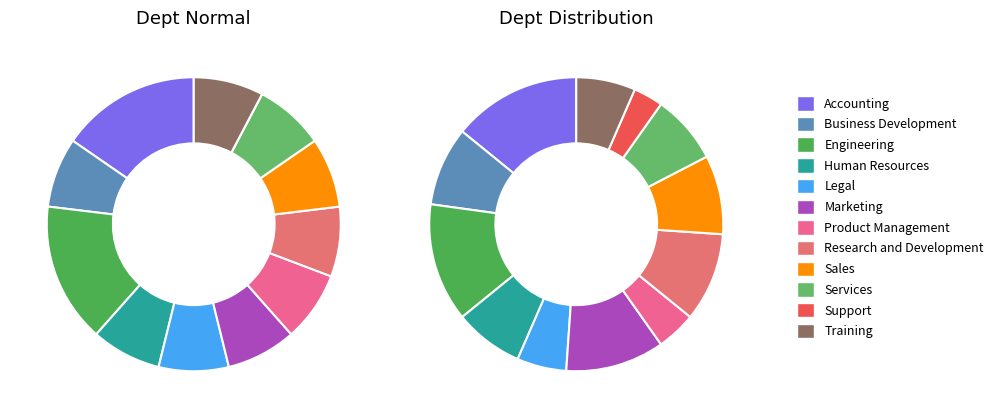

To the nearest percent, what percentage of the pie is Legal?

5%